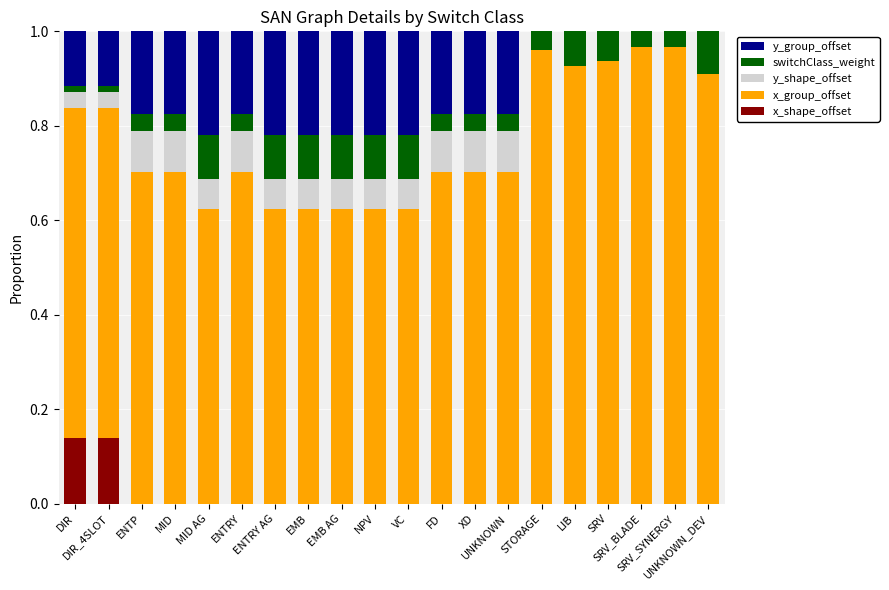

Does the chart contain stacked bars?

Yes